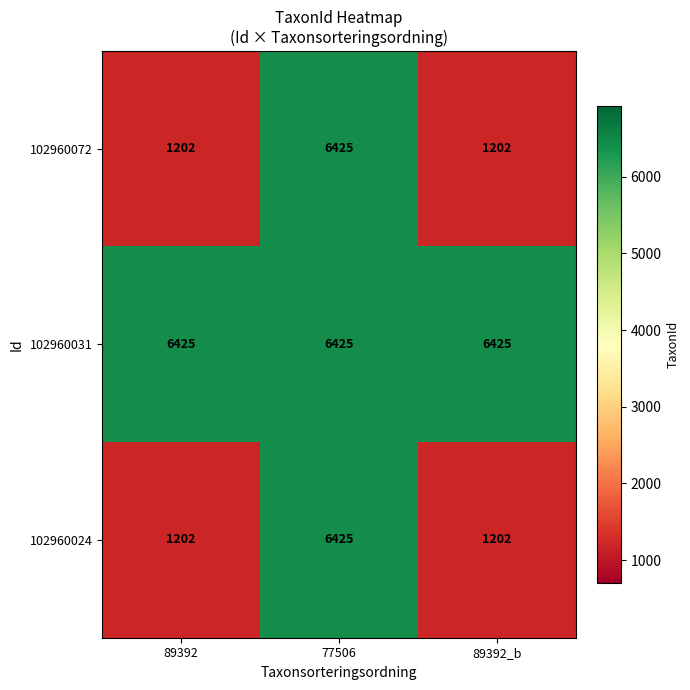

What is the maximum value shown in the chart?

6425